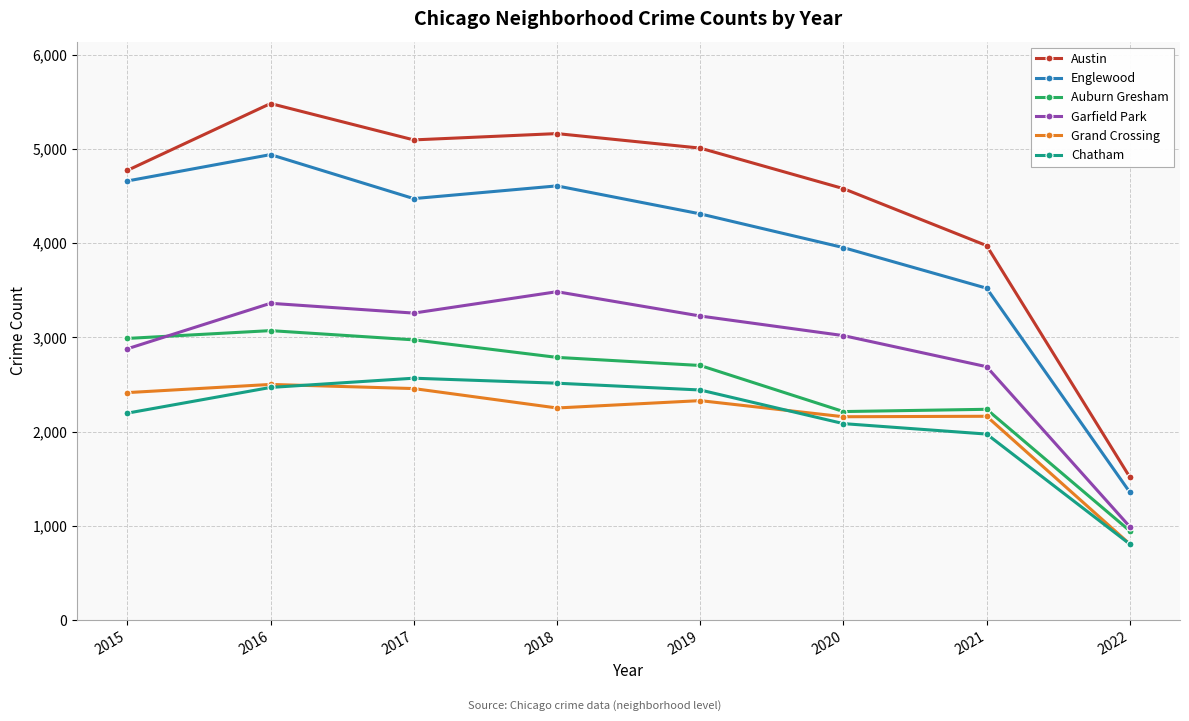

Count the number of categories in the chart.

8